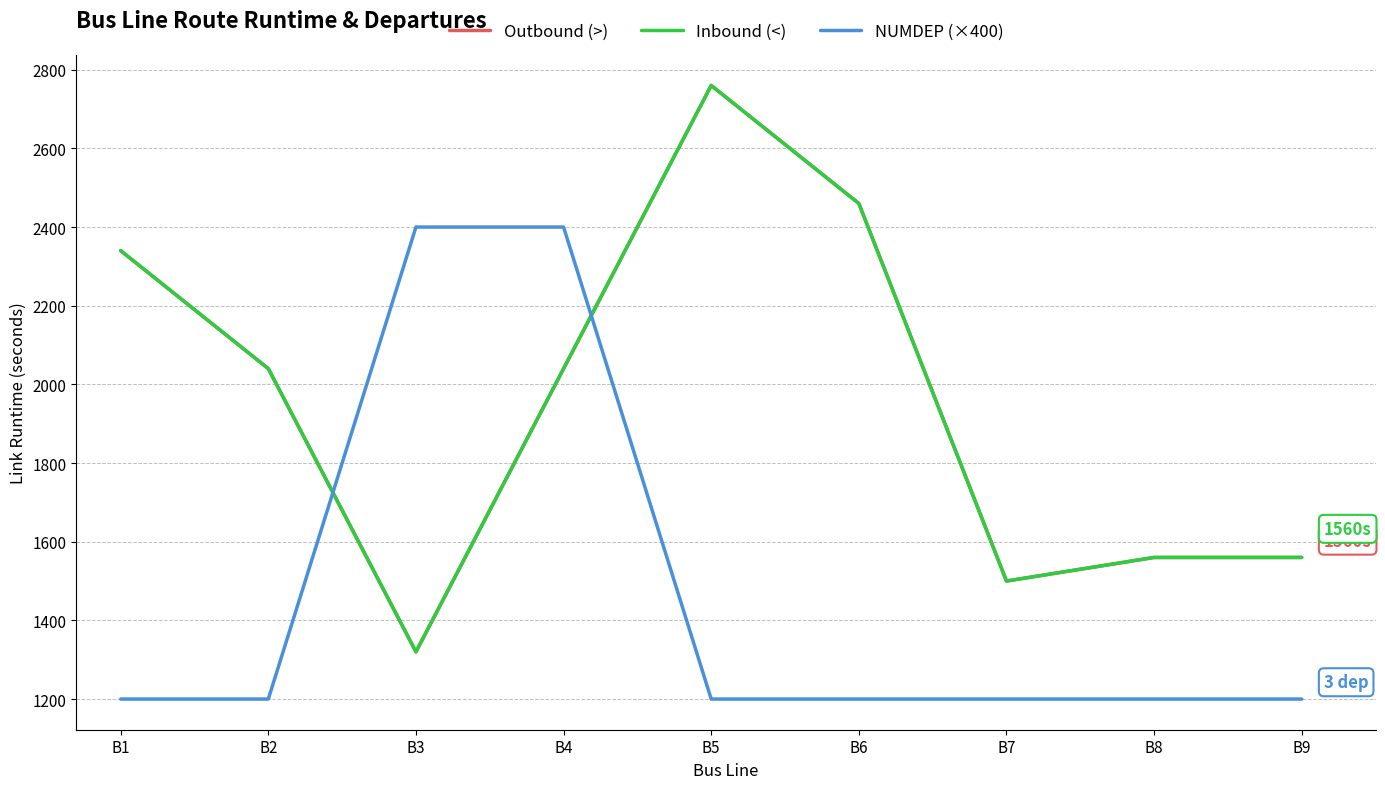

Does the chart have visible grid lines?

Yes